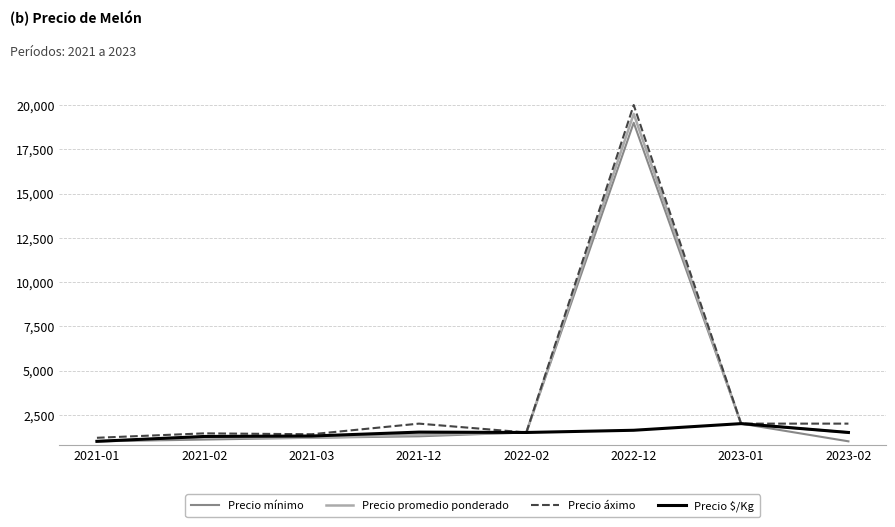

What is the difference between the highest and lowest values at 2022-12?

18375